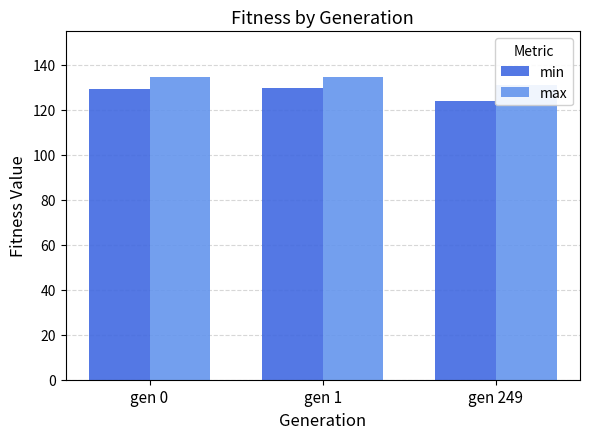

Which series has the largest range (max minus min)?

min